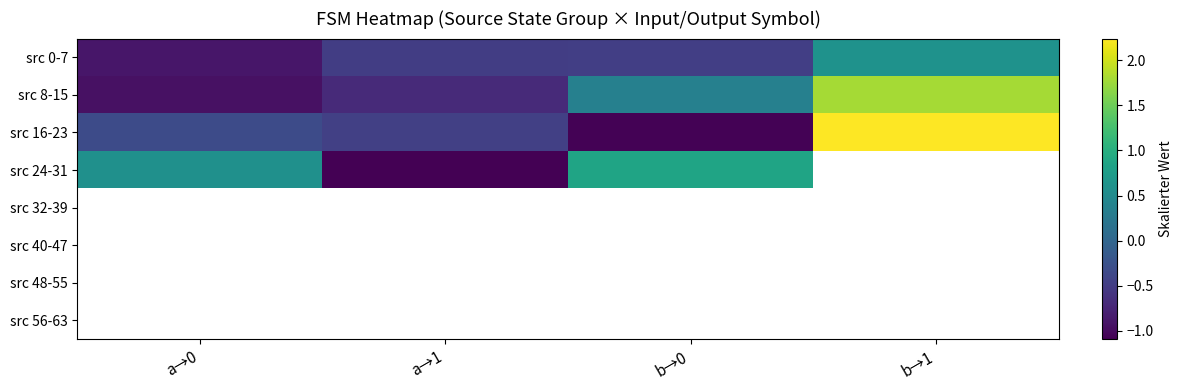

Is the value of src 16-23 at b→1 greater than the value of src 40-47 at b→1?

No